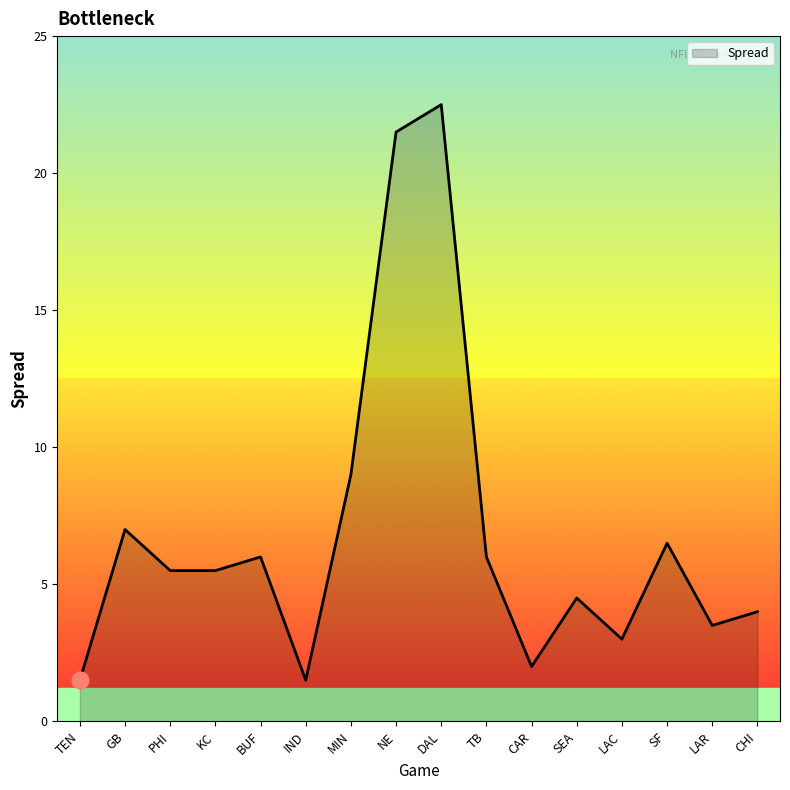

Where does the data first go above 5?

GB